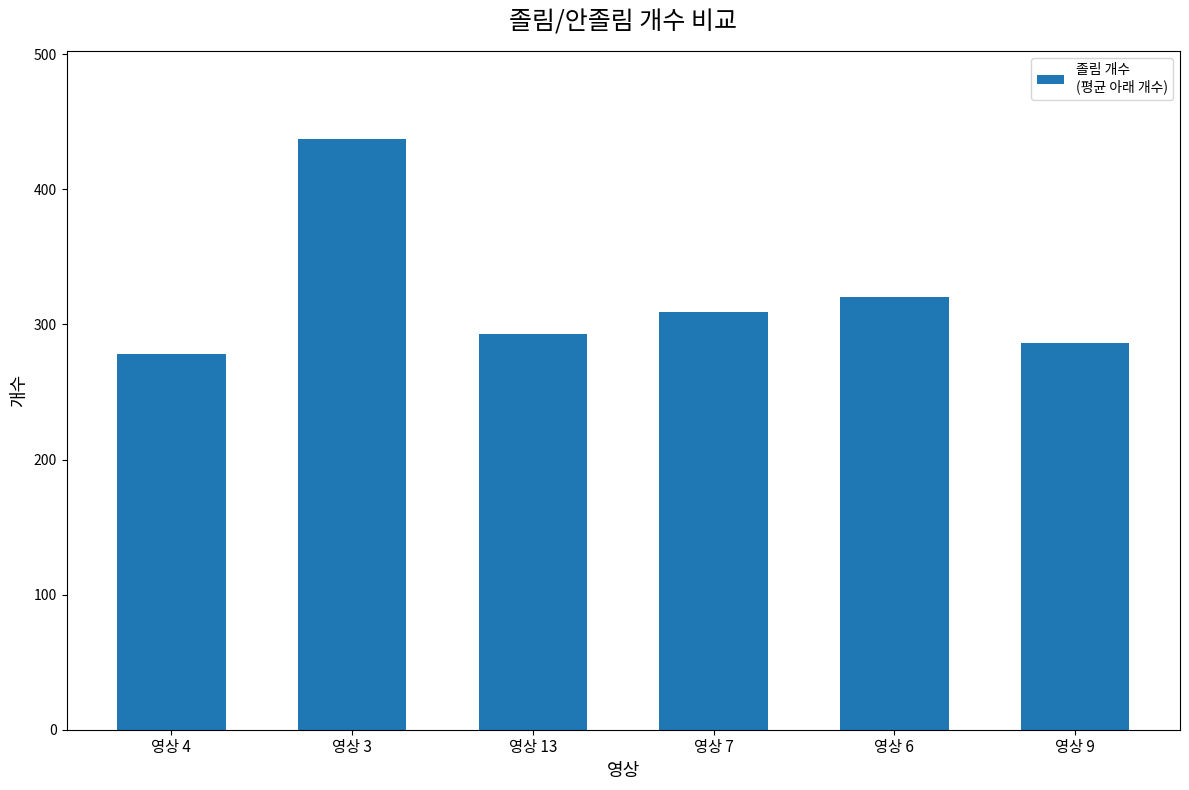

Reading left to right, what are all the values shown in this chart?

영상 4=278	영상 3=437	영상 13=293	영상 7=309	영상 6=320	영상 9=286